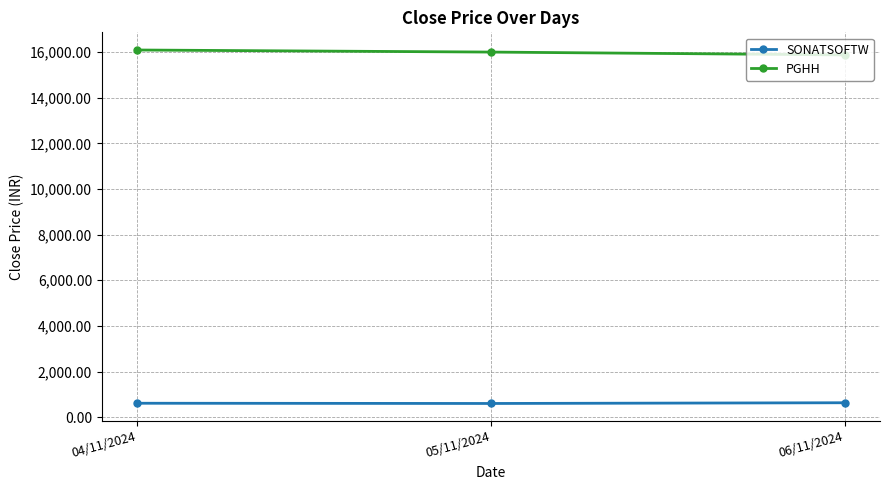

Which series has the largest total across all categories?

PGHH